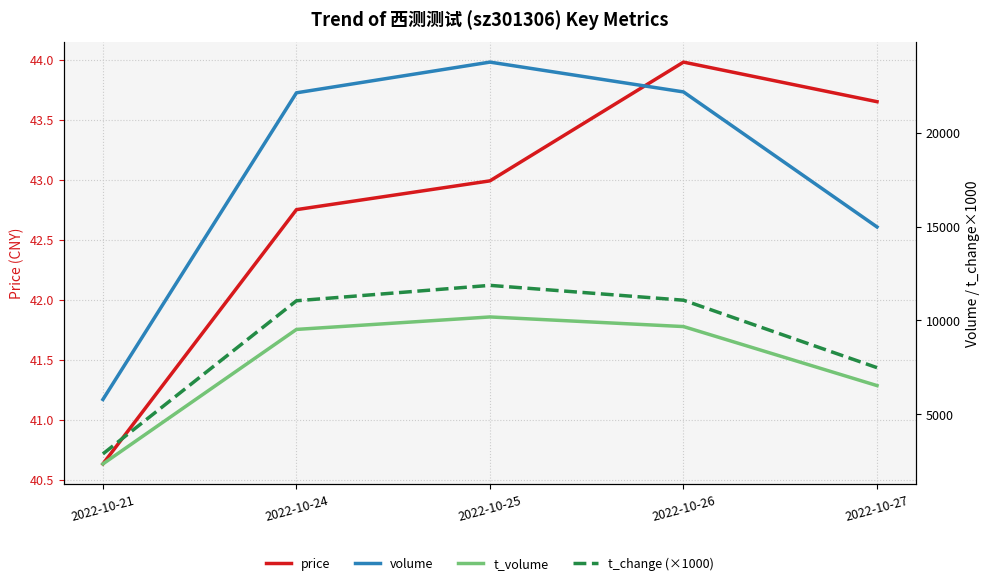

Is it true that volume equals 9095.1 at 2022-10-21?

False